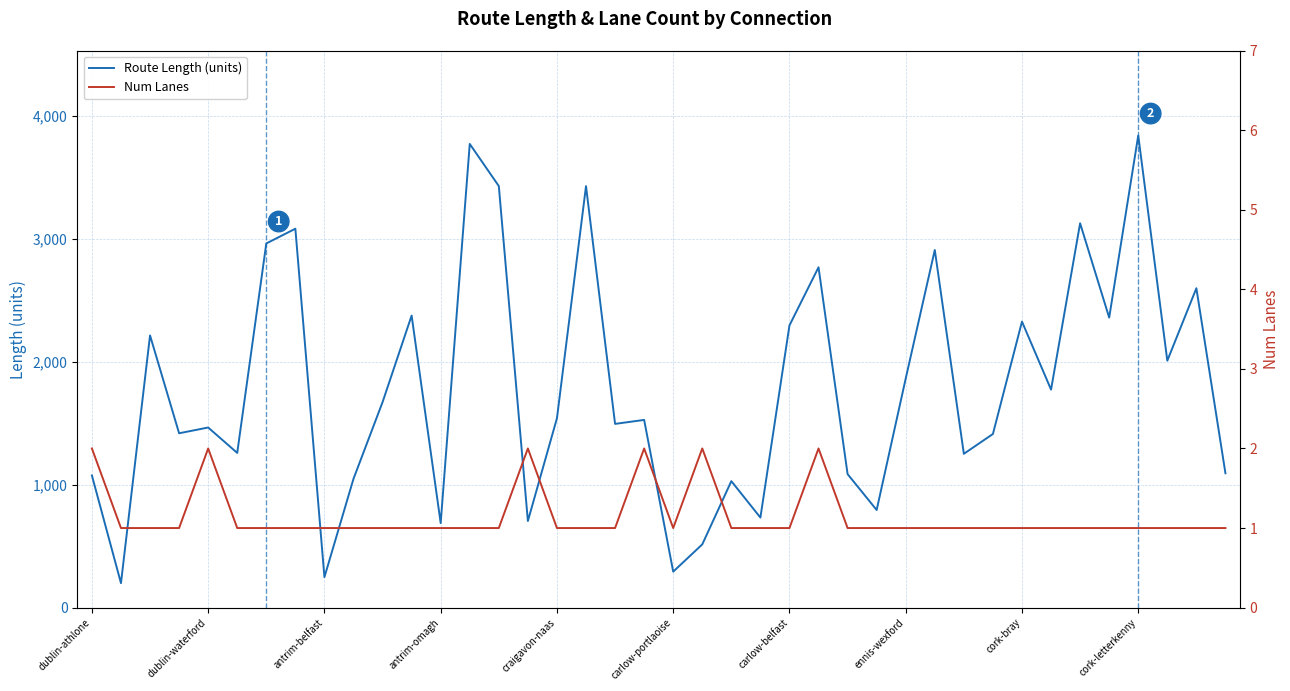

True or false: Route Length (units) has a value of 1865.1 at ennis-wexford.

True